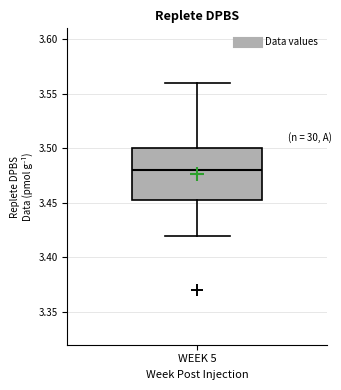

Transcribe this box plot: give where the median line is, the range the box spans, and where the two whiskers end, as read against the y-axis. The values are not printed on the chart, so give them approximately, as read against the axis.

median 3.480, box 3.455 to 3.500, whiskers 3.420 to 3.560